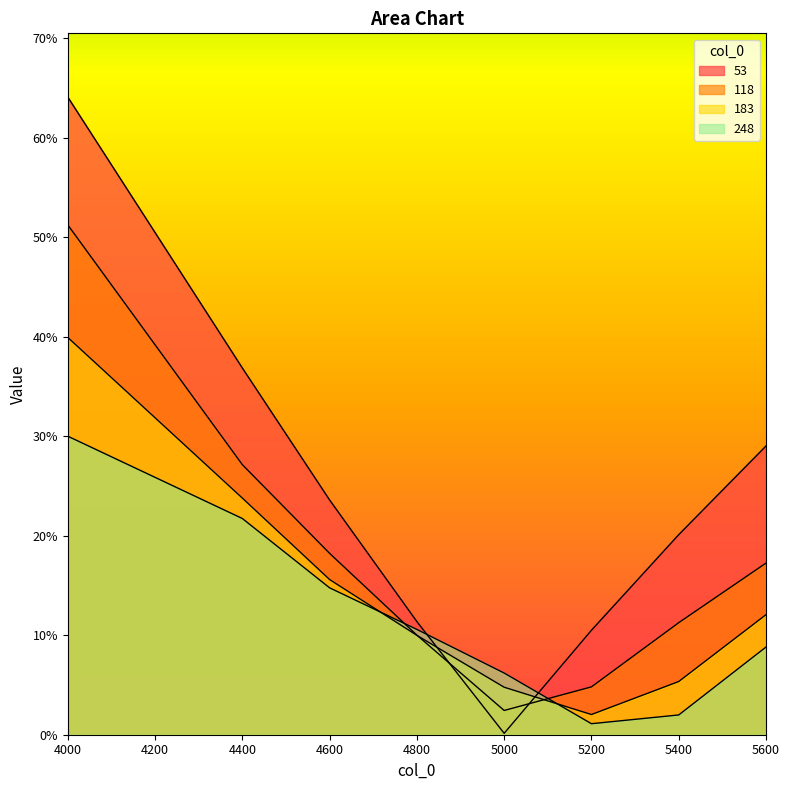

What is the sum of the 183 values at 5400 and 5200?

0.1